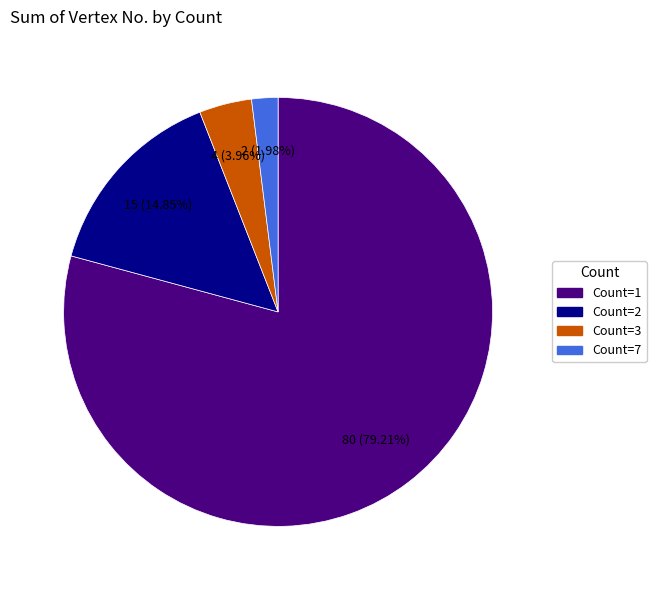

Is there a majority slice in this chart?

Yes